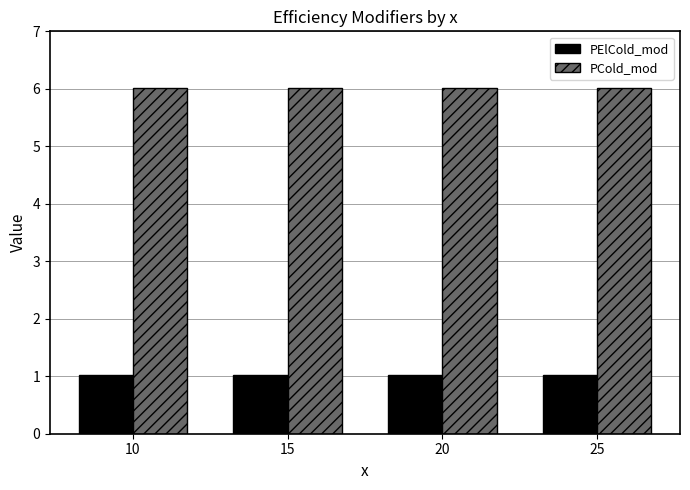

What is the sum of the PElCold_mod values at 20 and 15?

2.0